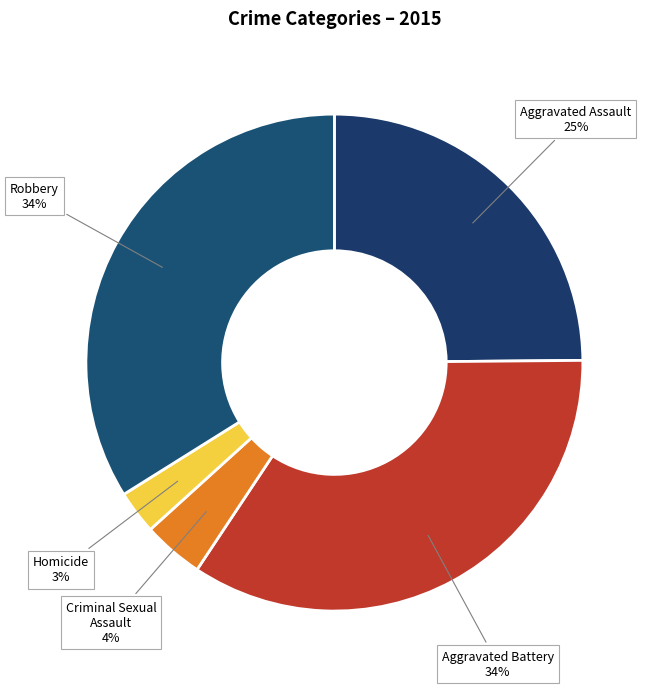

Do Homicide and Aggravated Assault together represent more than half of the pie?

No